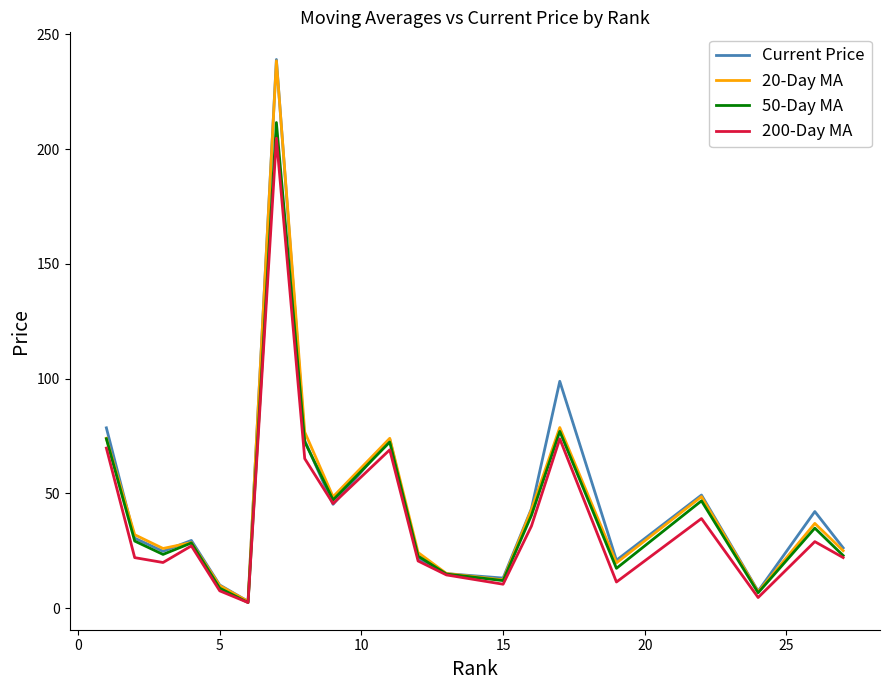

What is the greatest value displayed?

239.0